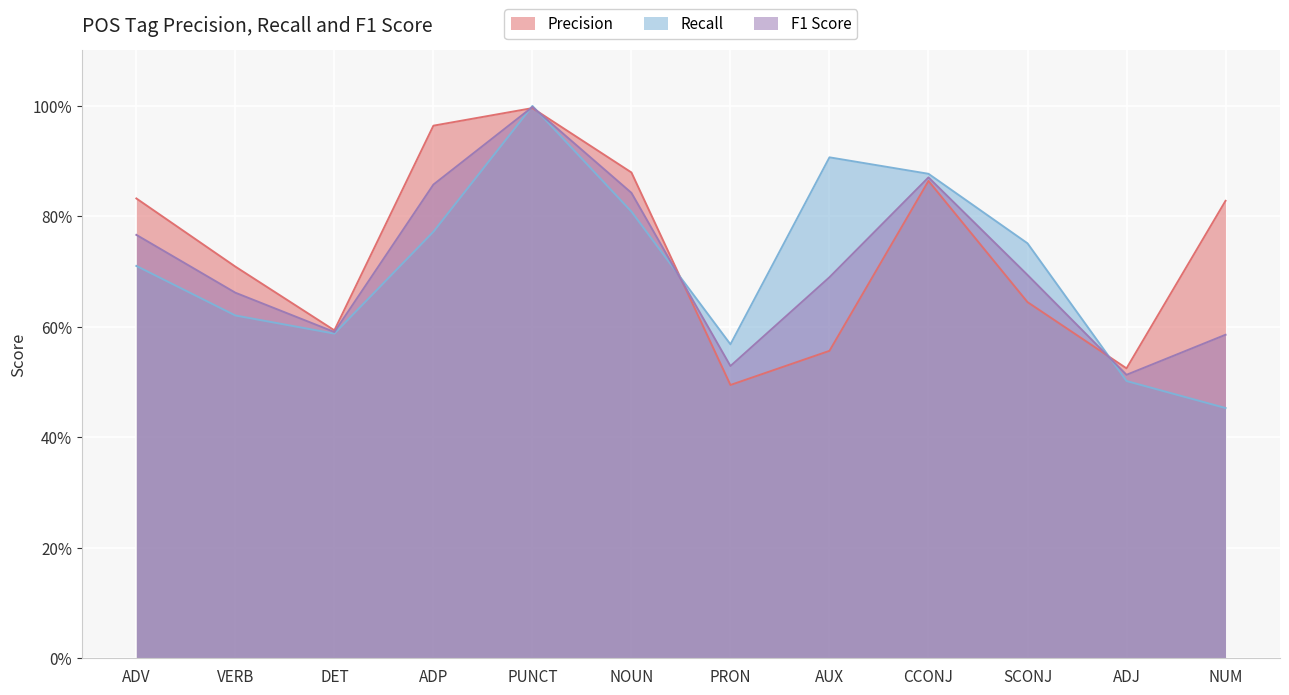

Reading left to right, what are all the values shown in this chart?

F1 Score: ADV=0.8	VERB=0.7	DET=0.6	ADP=0.9	PUNCT=1.0	NOUN=0.8	PRON=0.5	AUX=0.7	CCONJ=0.9	SCONJ=0.7	ADJ=0.5	NUM=0.6
Precision: ADV=0.8	VERB=0.7	DET=0.6	ADP=1.0	PUNCT=1.0	NOUN=0.9	PRON=0.5	AUX=0.6	CCONJ=0.9	SCONJ=0.6	ADJ=0.5	NUM=0.8
Recall: ADV=0.7	VERB=0.6	DET=0.6	ADP=0.8	PUNCT=1.0	NOUN=0.8	PRON=0.6	AUX=0.9	CCONJ=0.9	SCONJ=0.8	ADJ=0.5	NUM=0.5